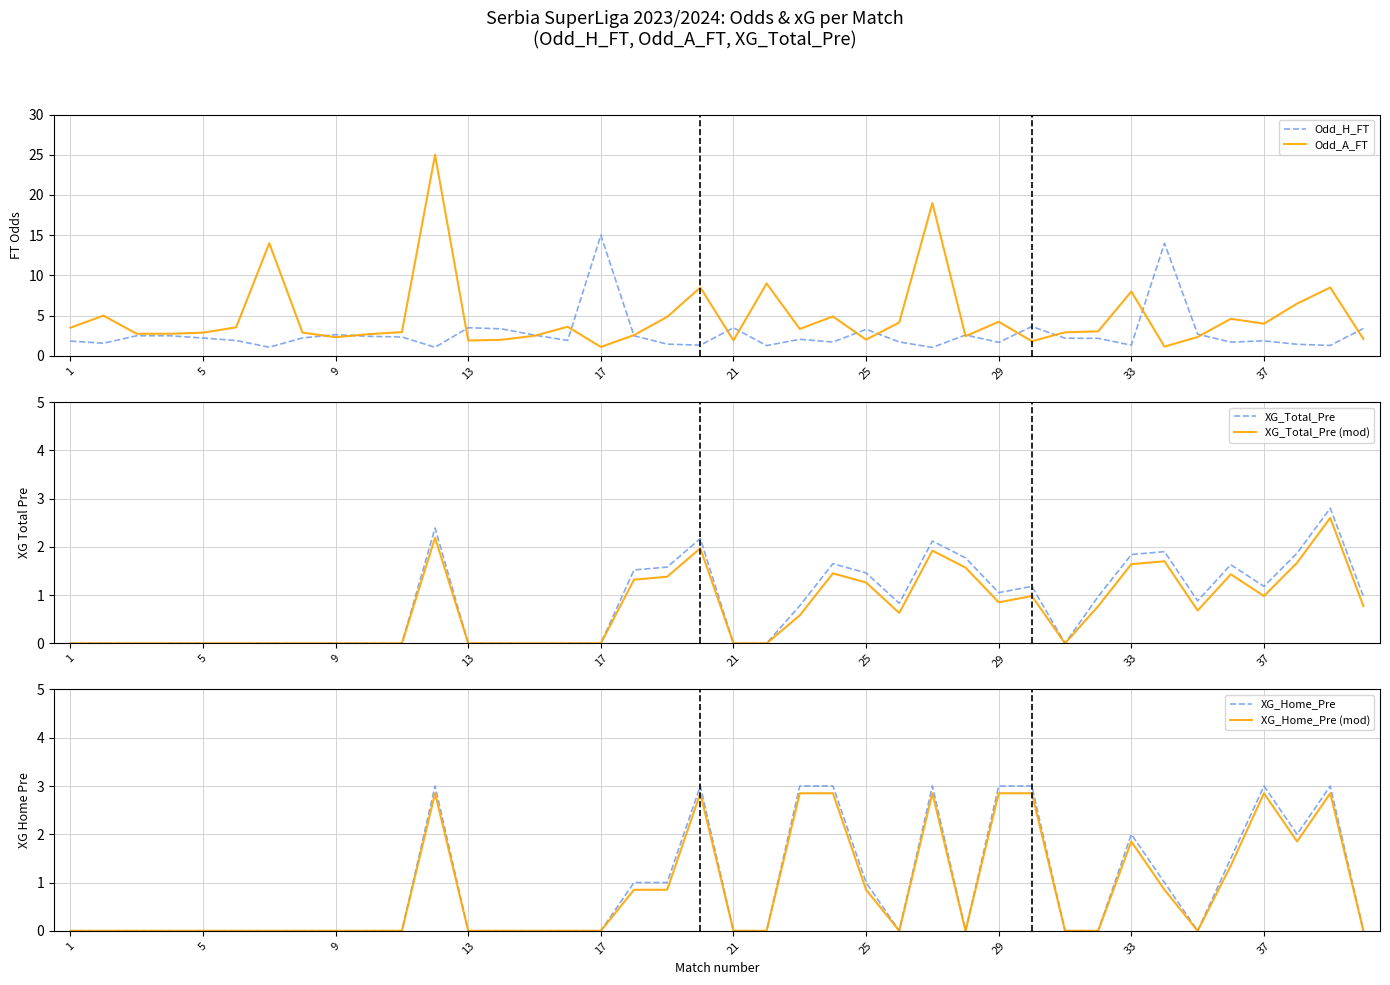

What is the average value of the Odd_H_FT series?

2.8